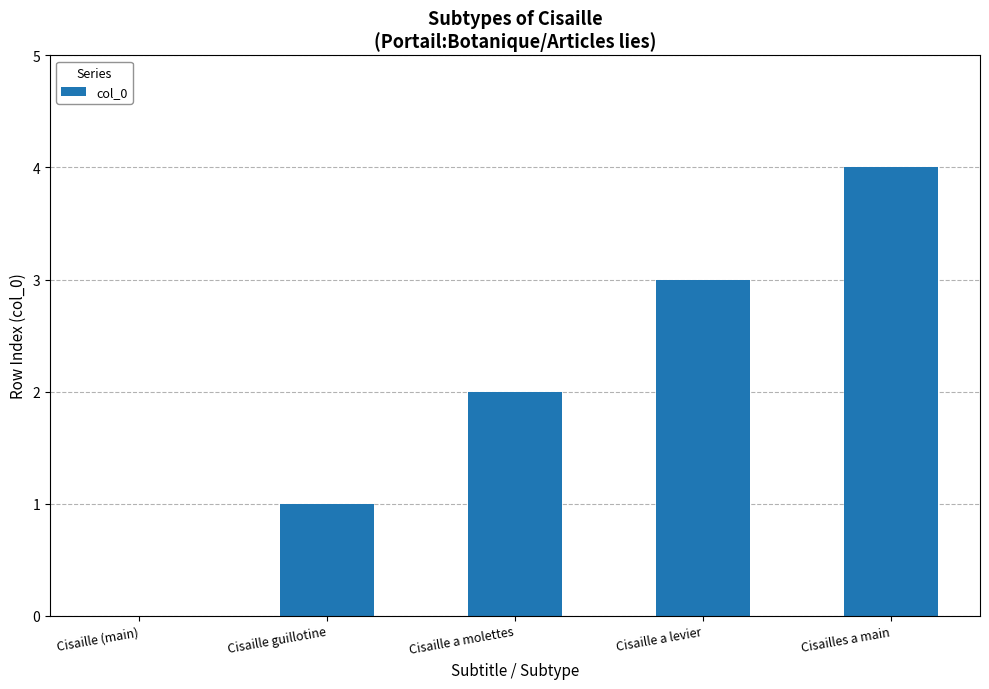

The chart shows a value of 5 at Cisaille a levier. True or false?

False